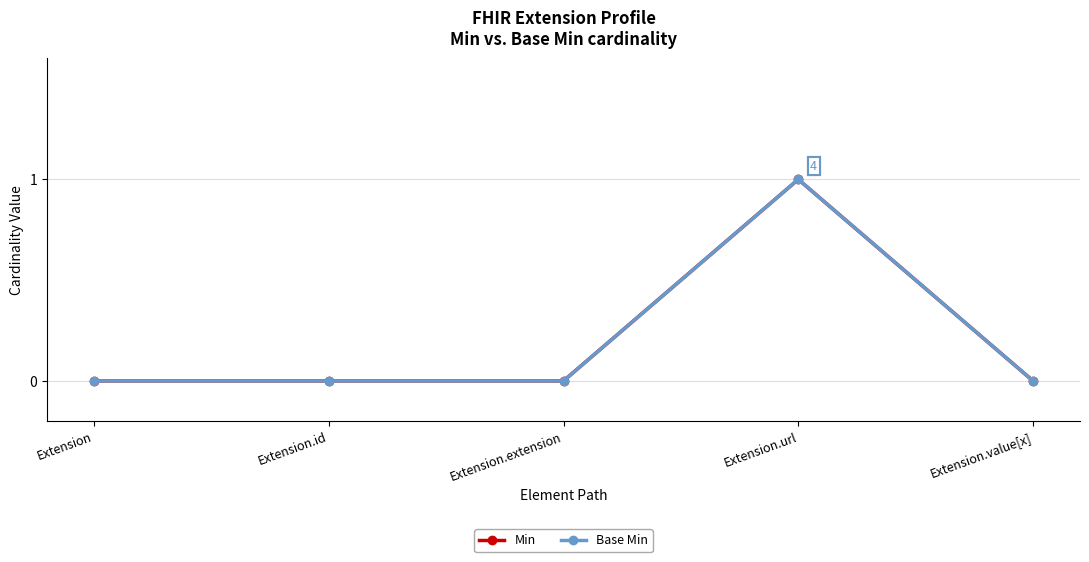

At which category is the sum across all series the highest?

Extension.url